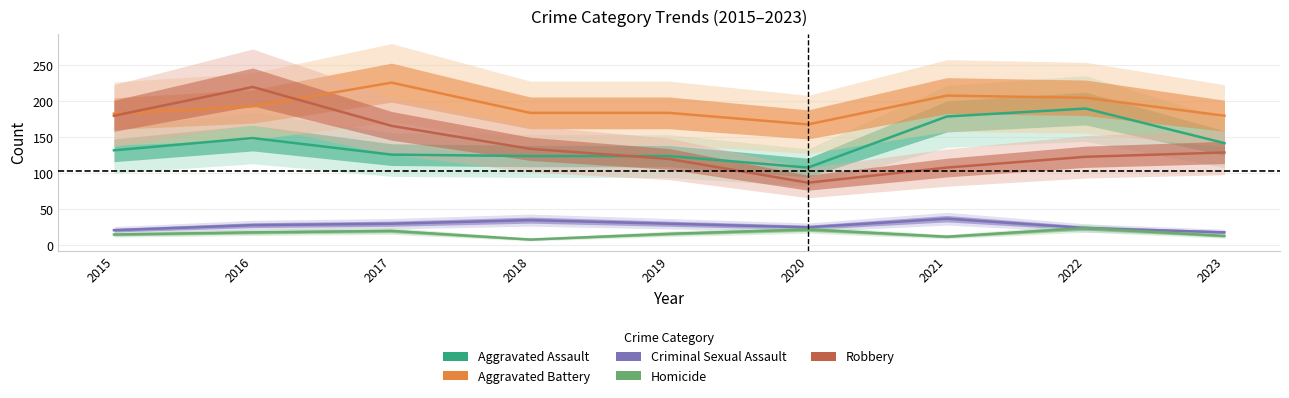

At which label does Criminal Sexual Assault reach its minimum?

2023